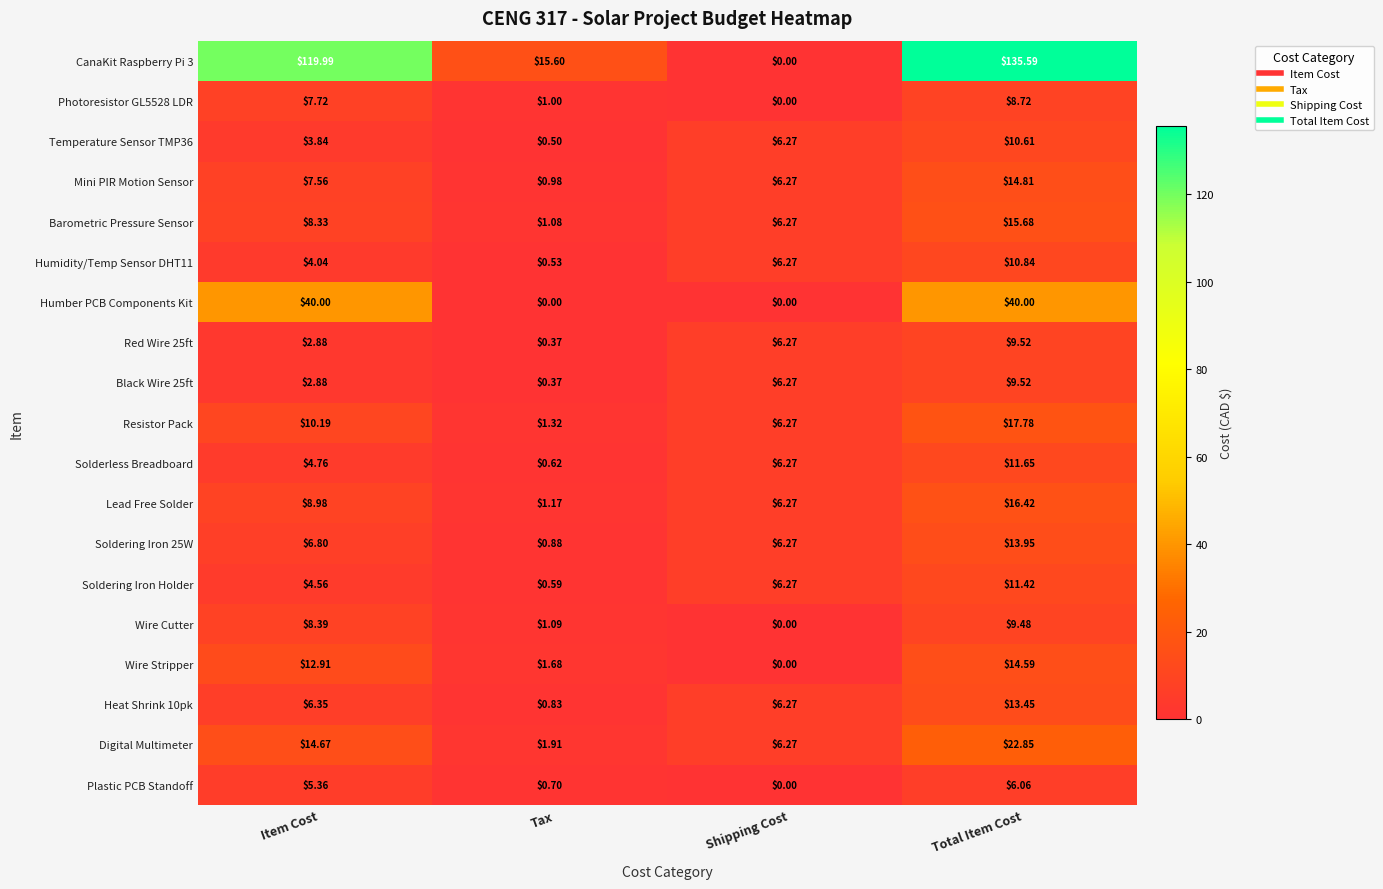

At which label does Soldering Iron 25W first exceed 6?

Item Cost